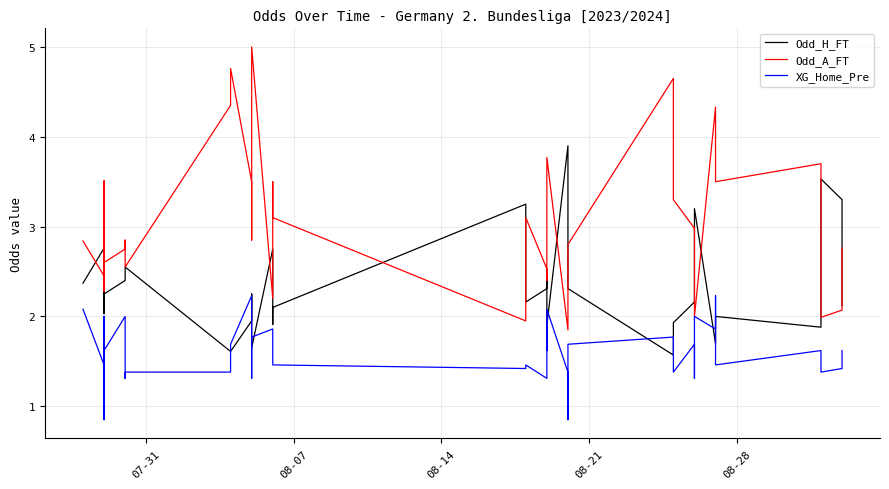

True or false: XG_Home_Pre and Odd_A_FT intersect in this chart.

False